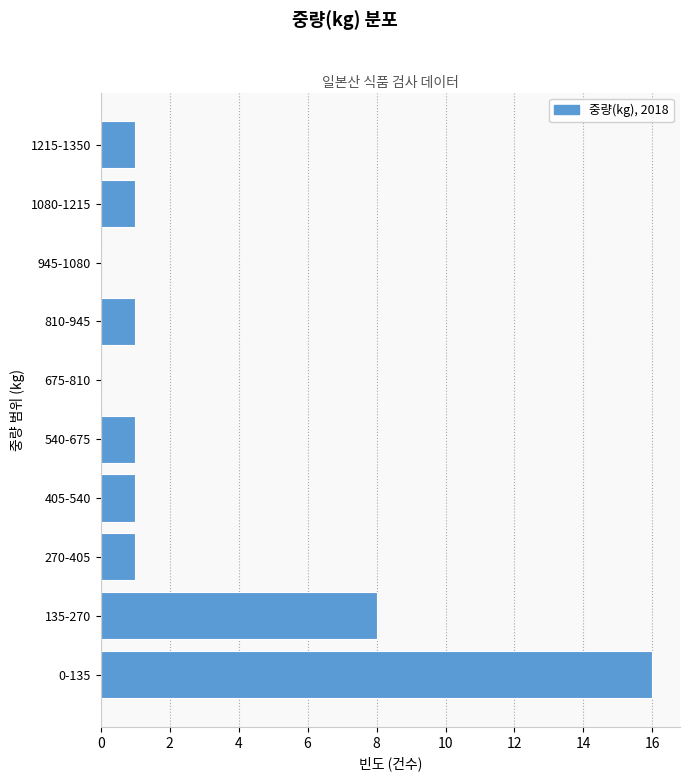

Reading bottom to top, what are all the values shown in this chart?

0-135=16	135-270=8	270-405=1	405-540=1	540-675=1	675-810=0	810-945=1	945-1080=0	1080-1215=1	1215-1350=1